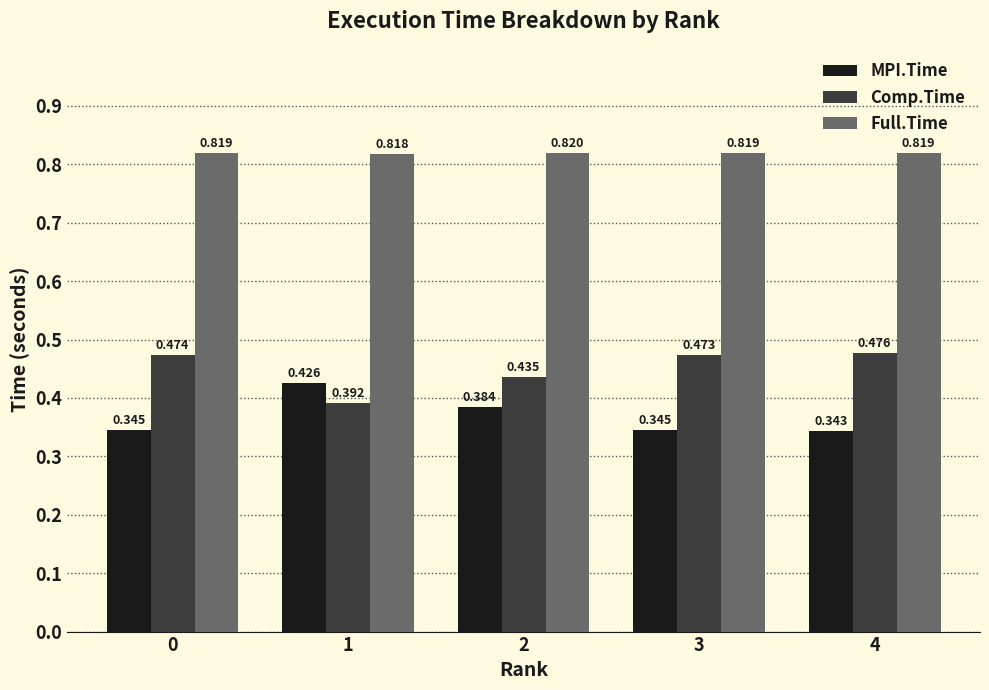

Which category has the highest value in the MPI.Time series?

1